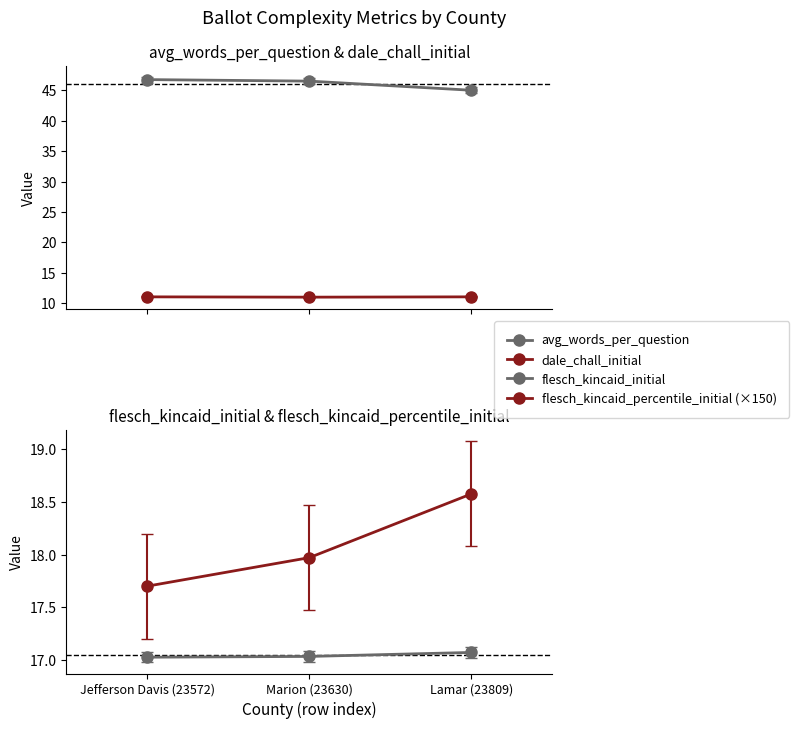

Where is flesch_kincaid_percentile_initial (×150) nearest to the value 18?

Marion (23630)